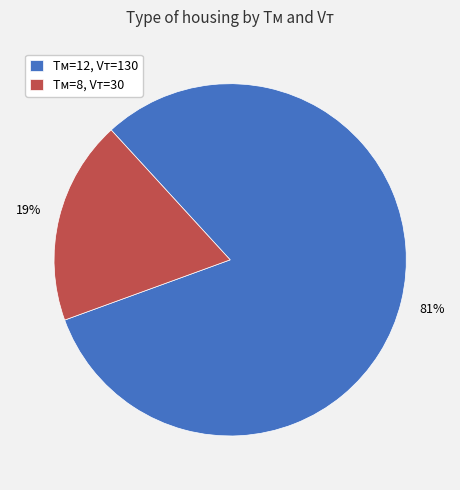

Is Tм=8, Vт=30 the majority of the pie?

No